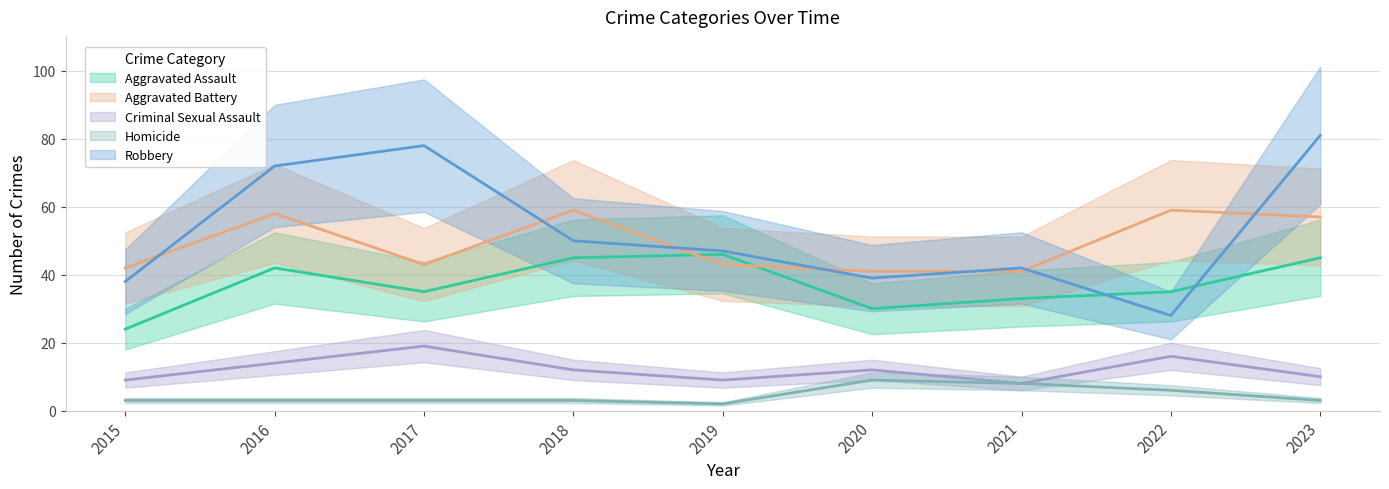

What is the minimum value shown in the chart?

2